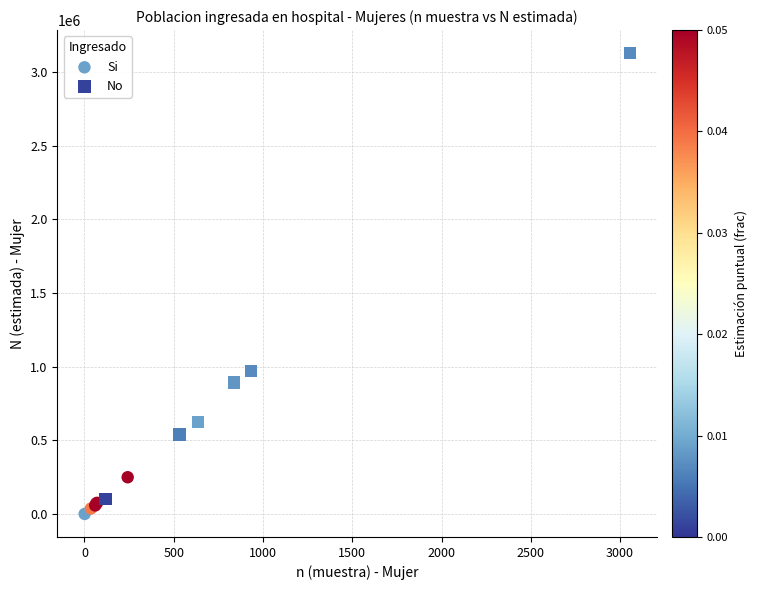

Which series reaches the minimum Y coordinate?

Si